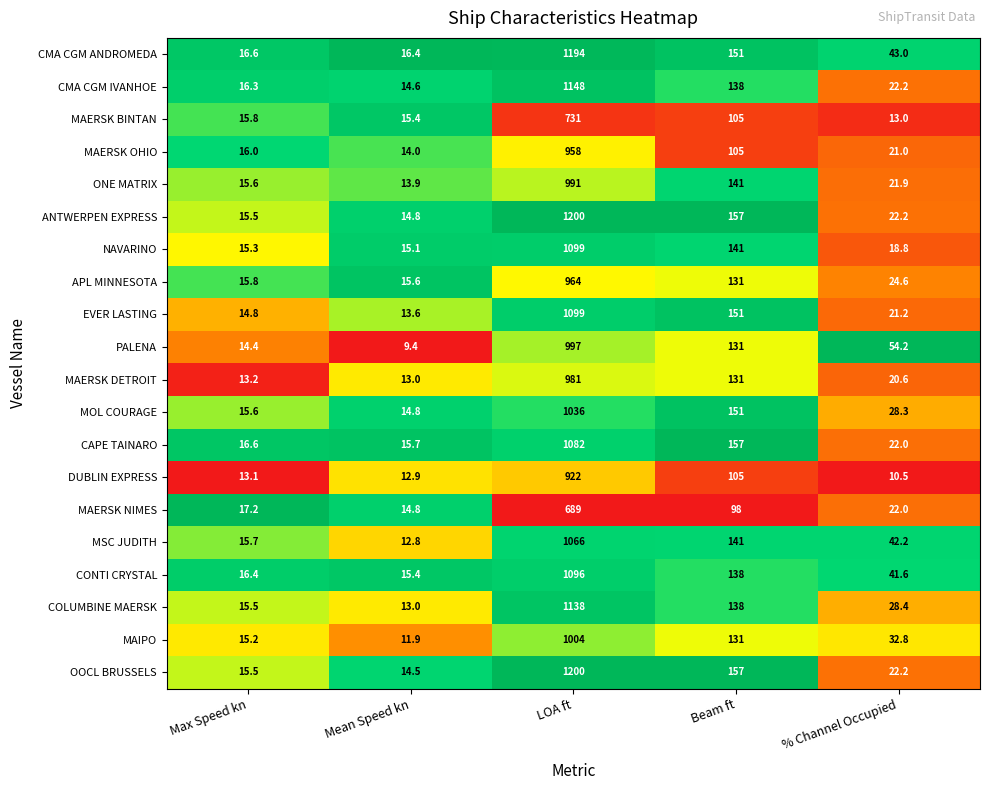

Where does the MAERSK DETROIT series first go above 20?

LOA ft